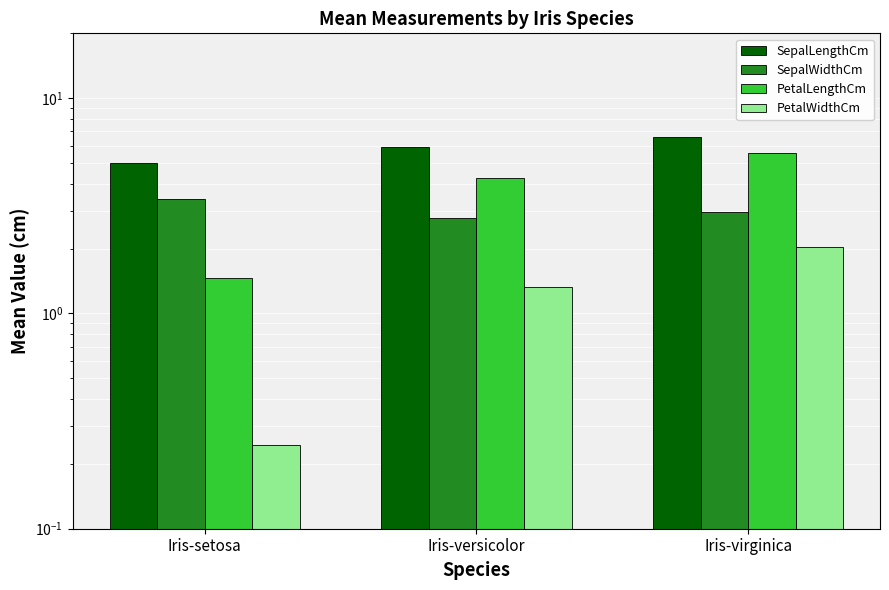

What position from the right is Iris-setosa?

3